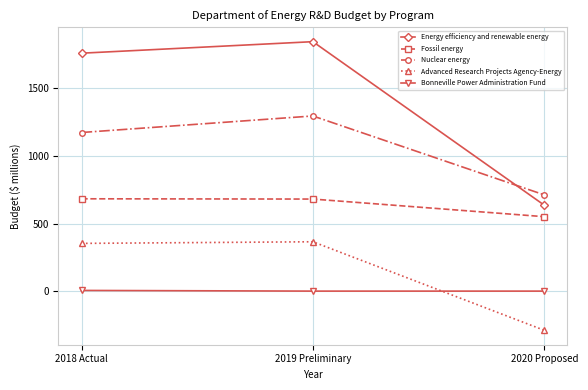

How many series are shown in this chart?

5